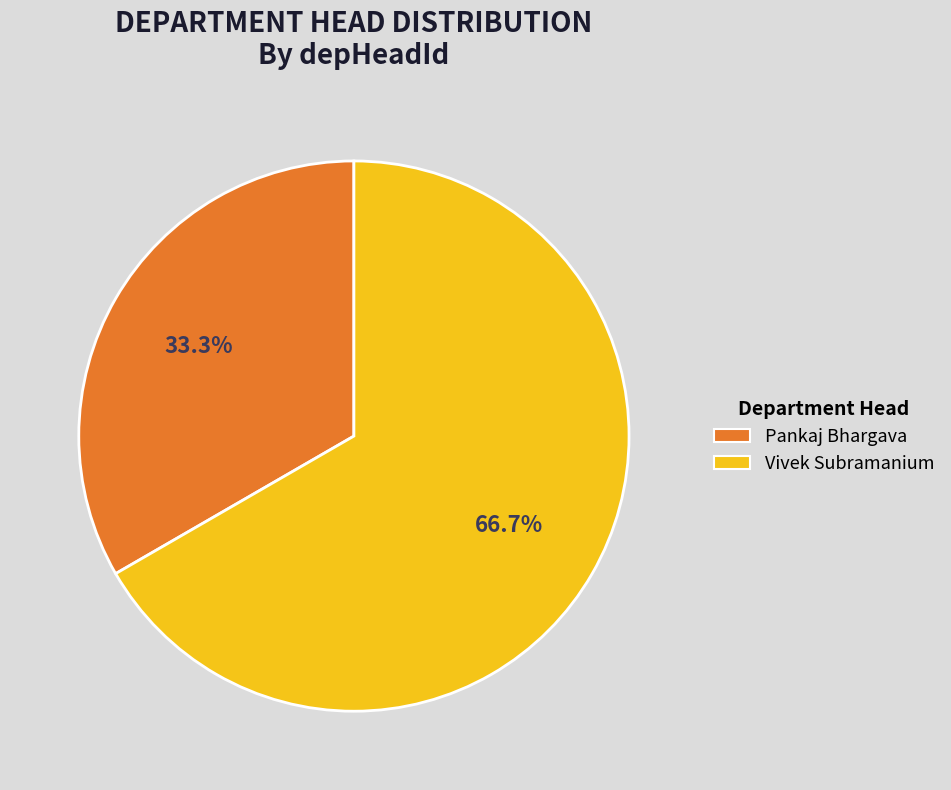

Rank the categories by value from lowest to highest.

Pankaj Bhargava, Vivek Subramanium